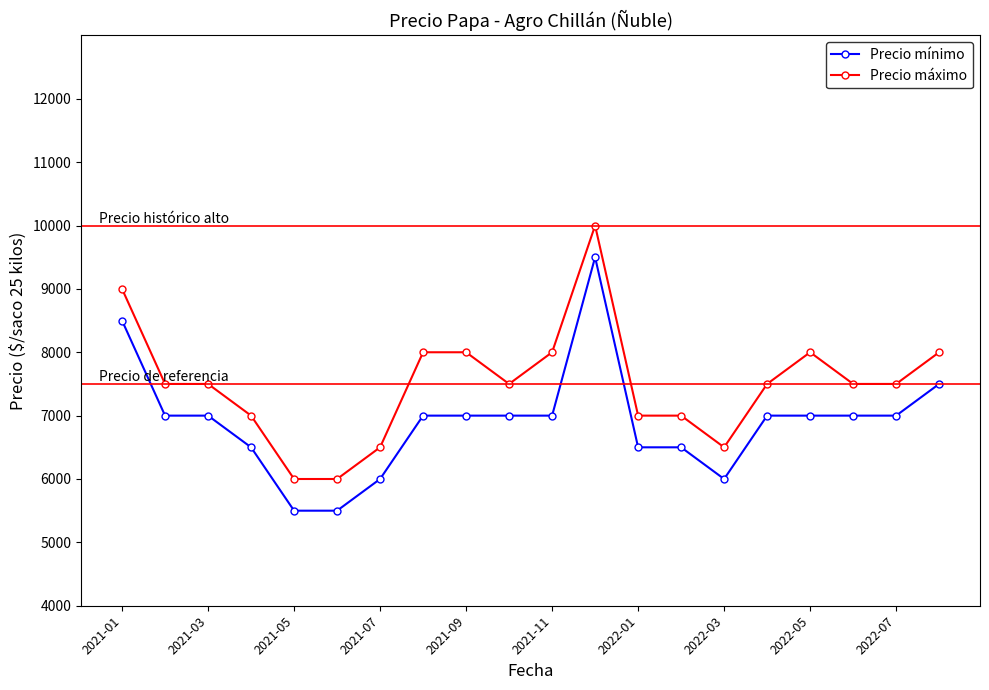

List the series in order of their overall mean, highest first.

Precio máximo, Precio mínimo